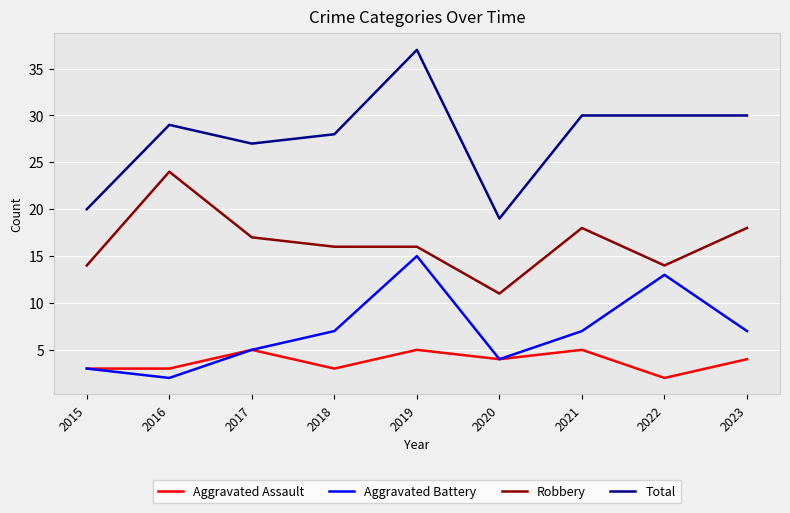

What is the lowest value of the Total series?

19